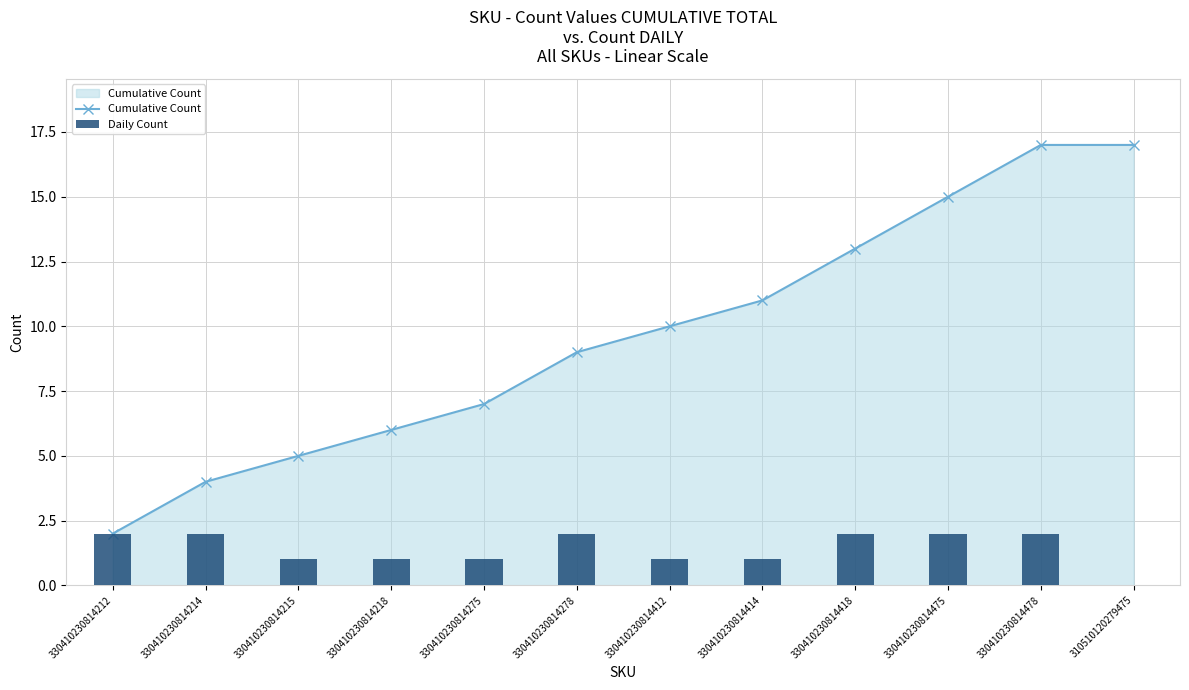

What is the spread (max minus min) of values at 330410230814414?

10